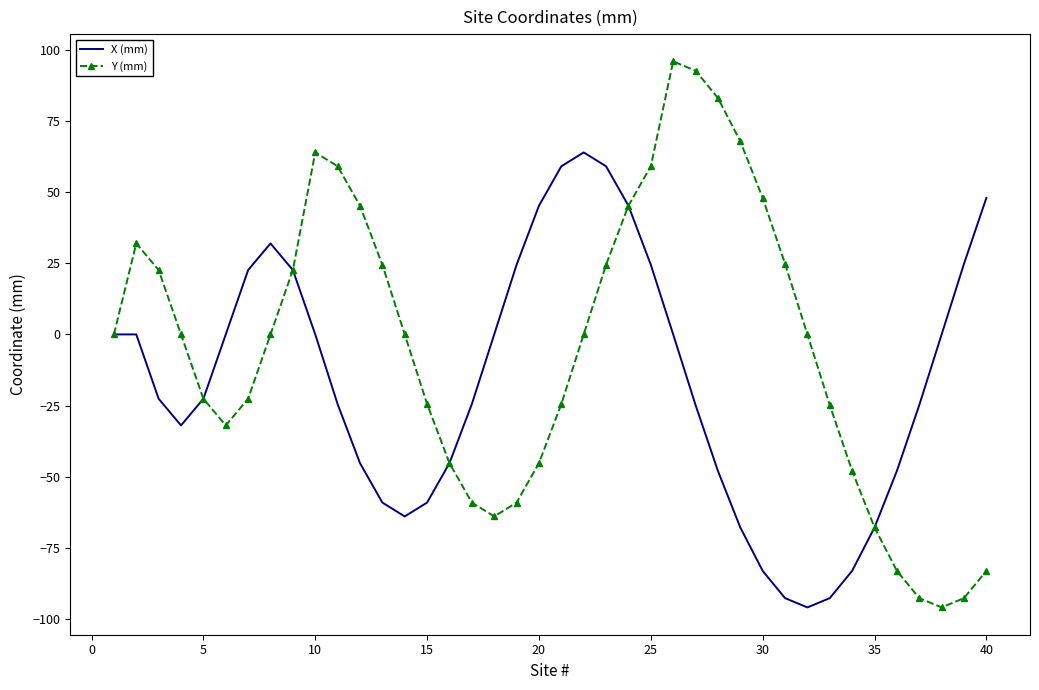

What is the maximum value shown in the chart?

96.0